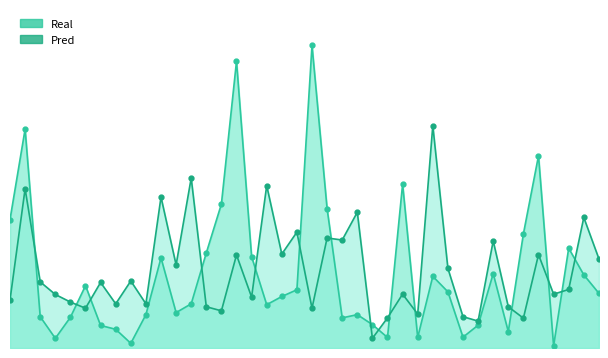

What are all the series names shown in the legend?

Real, Pred